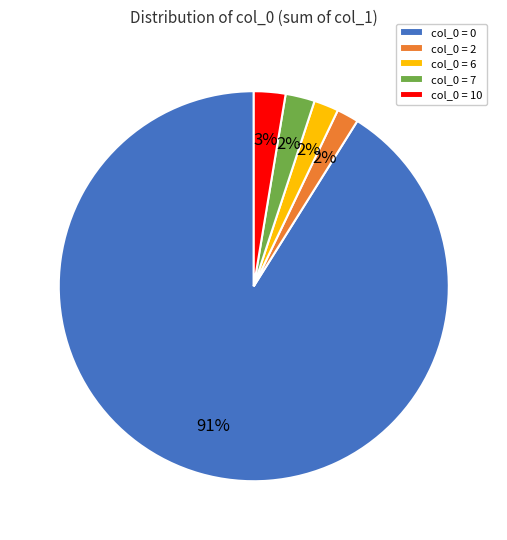

How many segments does this pie chart have?

5